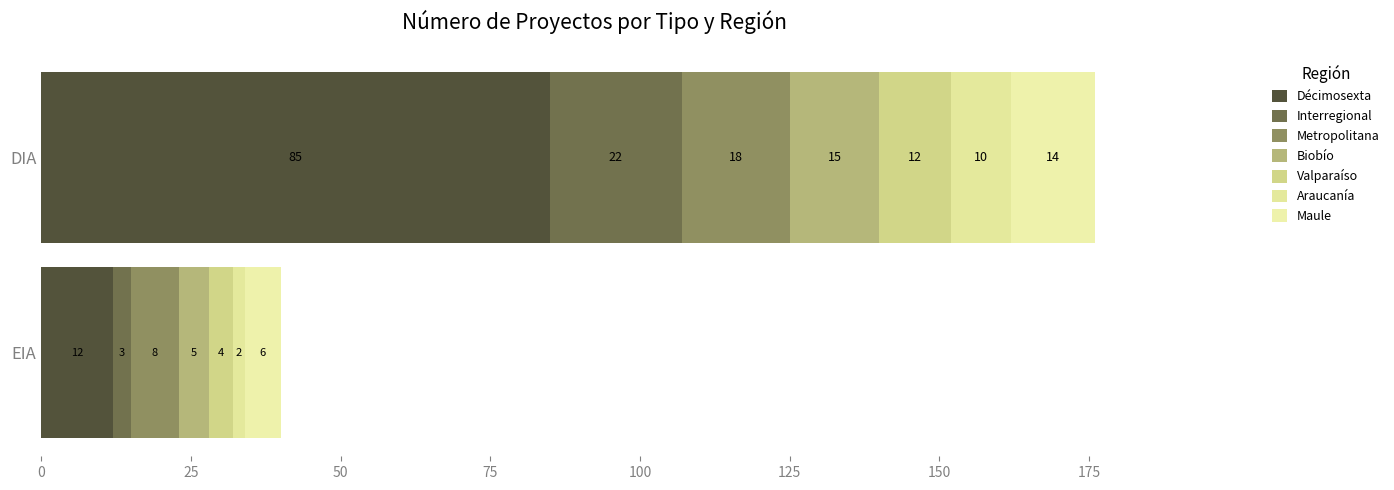

At how many categories does at least one series exceed 60?

1